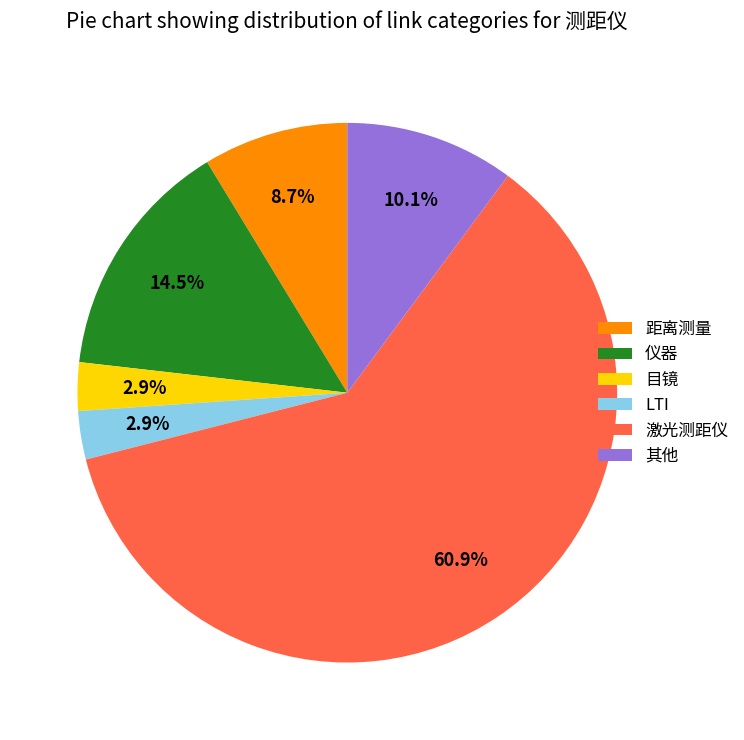

What is the largest slice in the pie chart?

激光测距仪